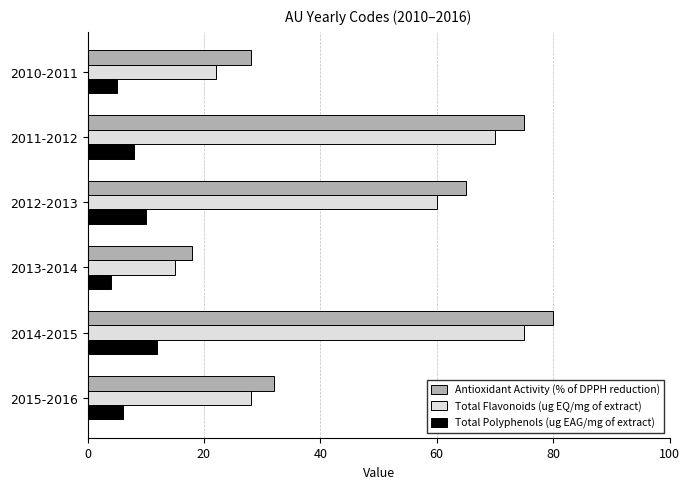

List the series in order of their peak value, highest first.

Antioxidant Activity (% of DPPH reduction), Total Flavonoids (ug EQ/mg of extract), Total Polyphenols (ug EAG/mg of extract)